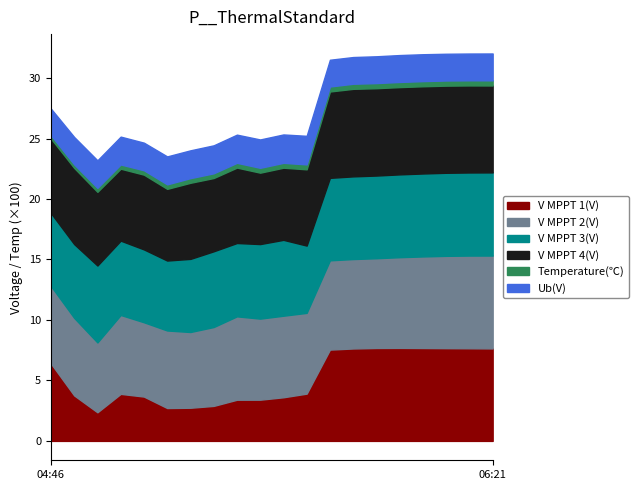

List the series in order of their peak value, lowest first.

Temperature(℃), Ub(V), V MPPT 3(V), V MPPT 4(V), V MPPT 2(V), V MPPT 1(V)